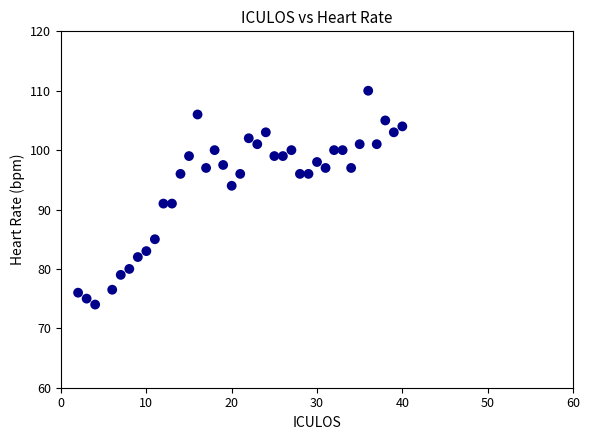

What is the range of Y values (max minus min)?

36.0